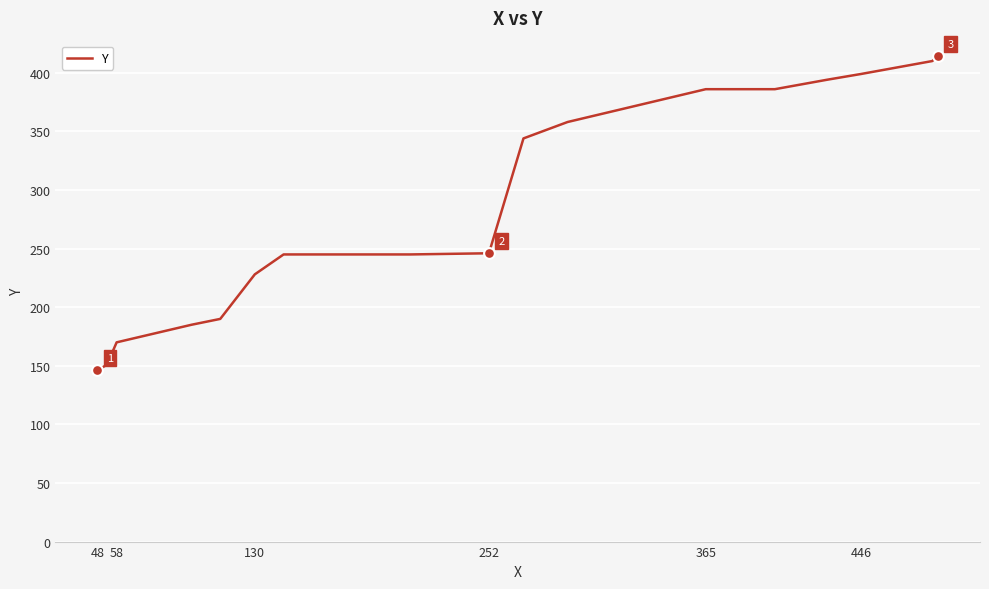

What is the smallest value displayed?

146